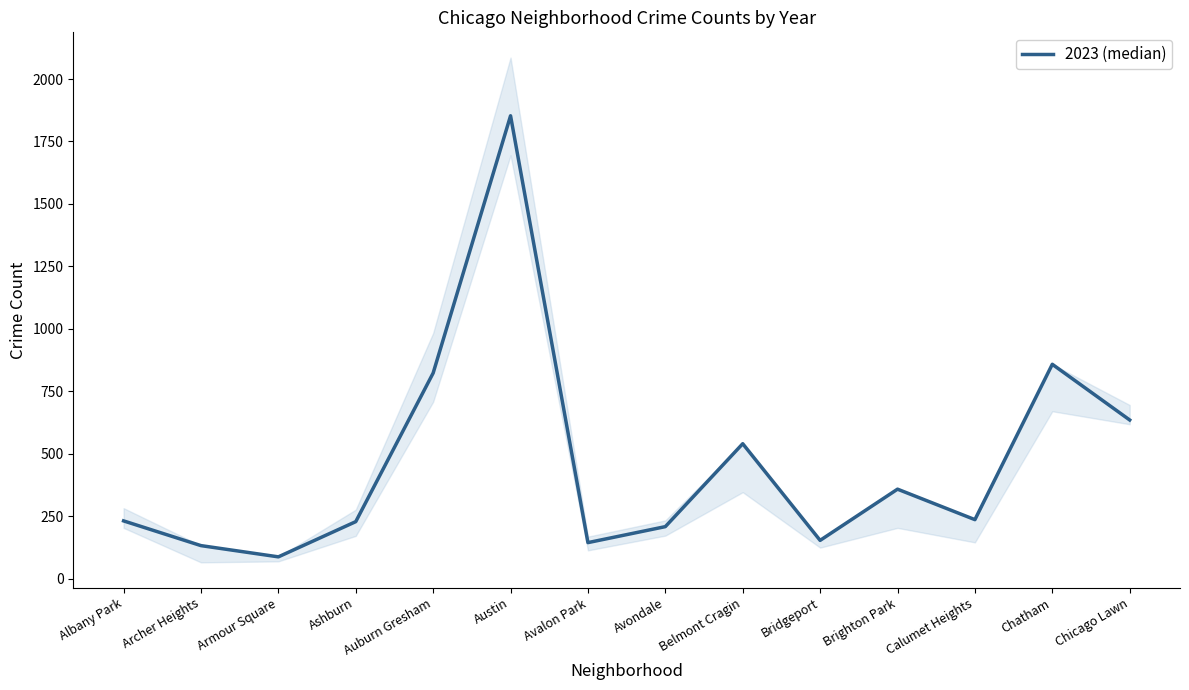

Reading left to right, extract all data points from this chart.

Albany Park=231	Archer Heights=132	Armour Square=87	Ashburn=228	Auburn Gresham=823	Austin=1853	Avalon Park=144	Avondale=208	Belmont Cragin=540	Bridgeport=153	Brighton Park=358	Calumet Heights=236	Chatham=858	Chicago Lawn=635